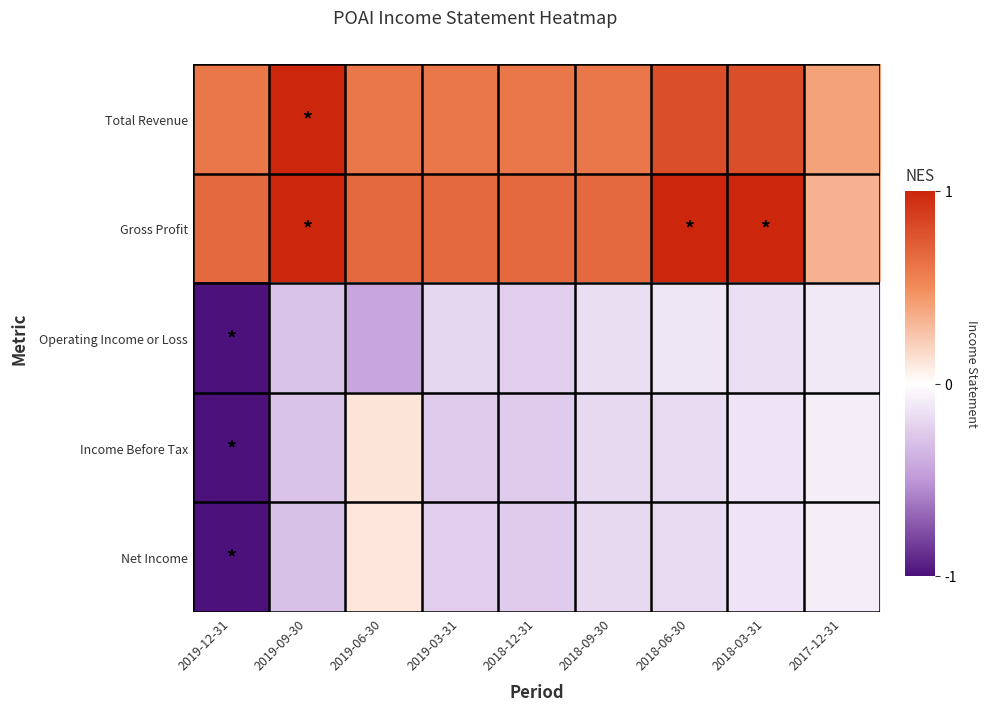

At how many categories does at least one series exceed 0?

9